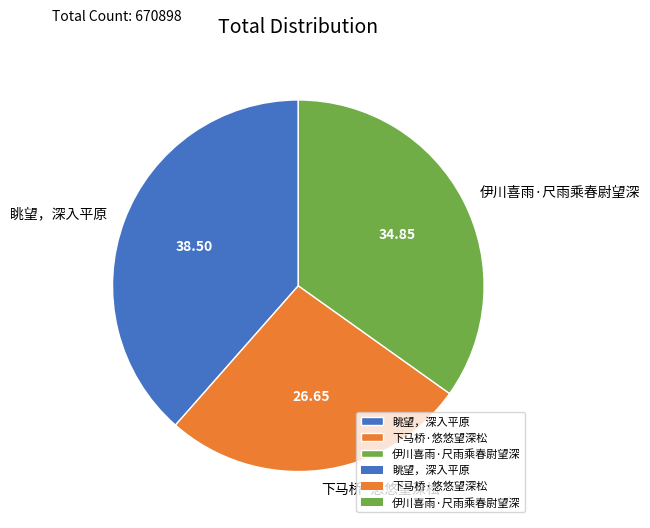

The 伊川喜雨·尺雨乘春尉望深 slice represents 35% of the pie. True or false?

True